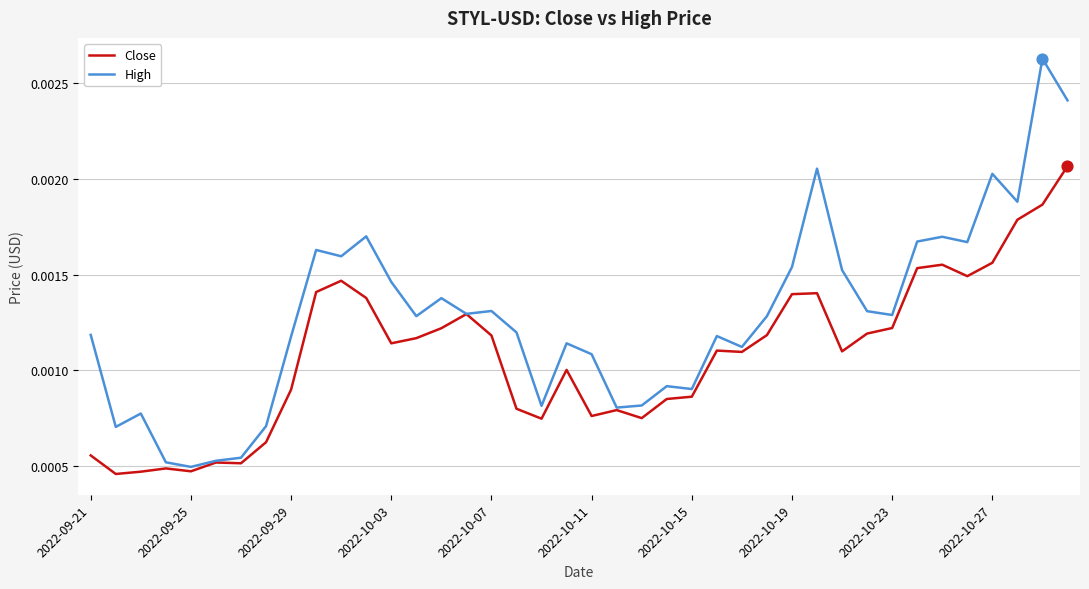

Which series has the widest spread of values?

High